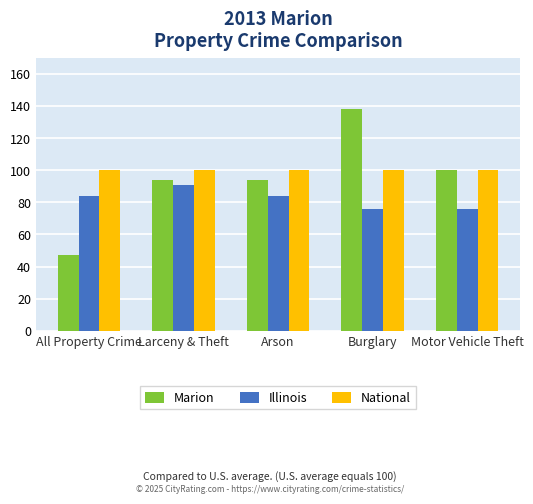

True or false: National has a value of 147 at Larceny & Theft.

False